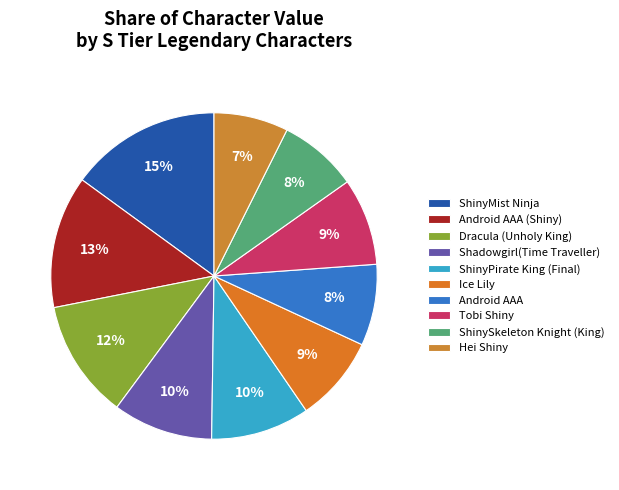

What is the smallest slice in the pie chart?

Hei Shiny